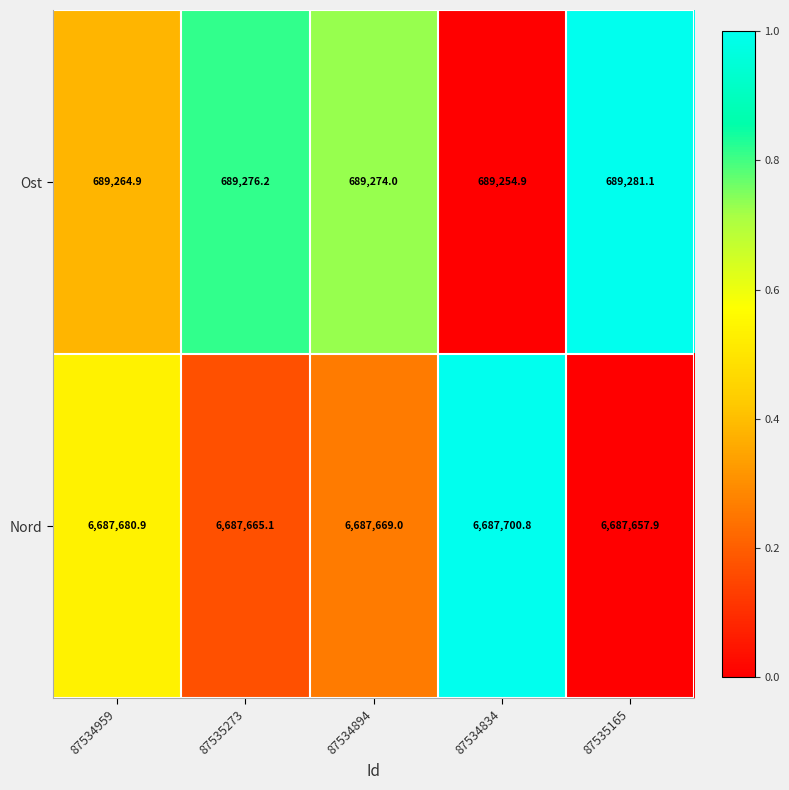

Rank the series by their maximum value, from lowest to highest.

Ost, Nord